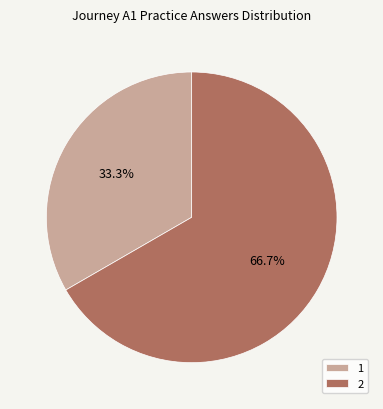

Which category accounts for the majority?

2